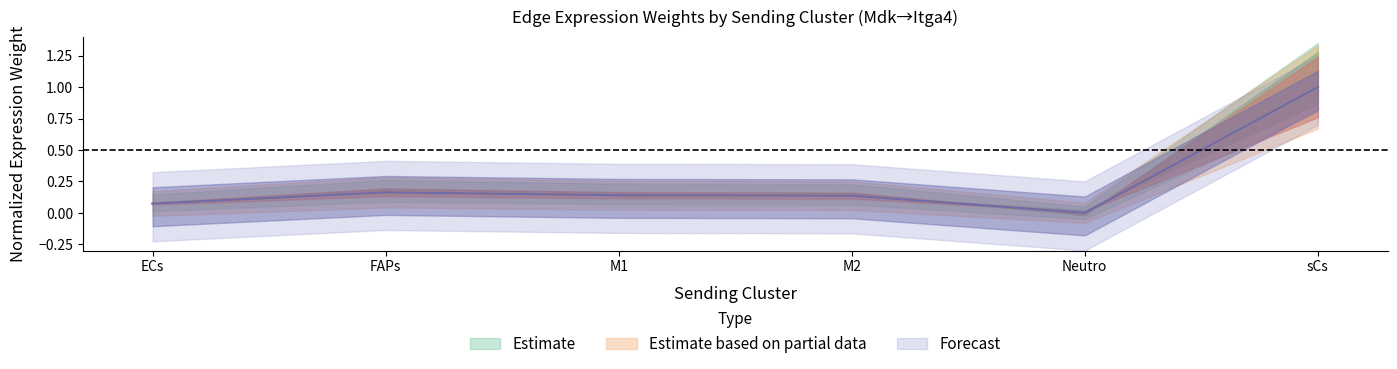

Where is the first local minimum for Edge average expression weight?

Neutro